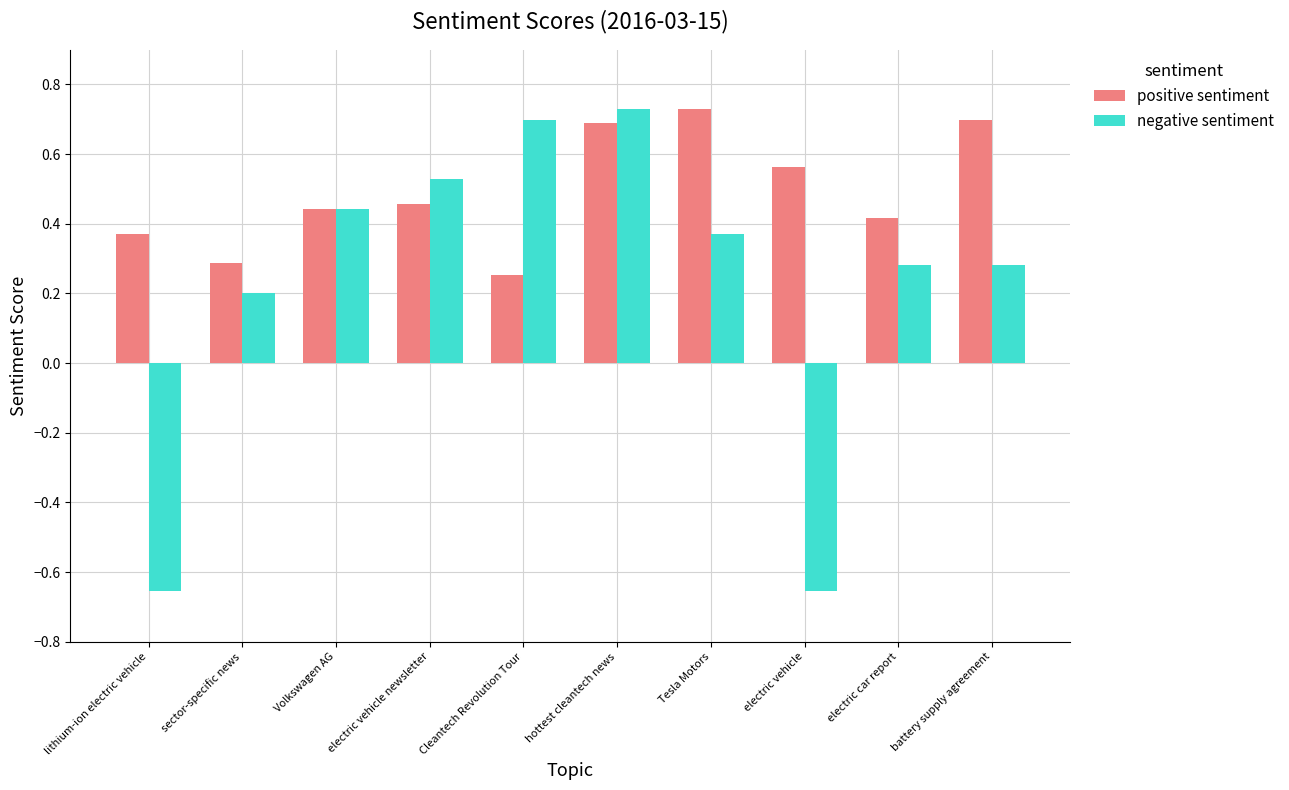

Which series has the largest range (max minus min)?

negative sentiment